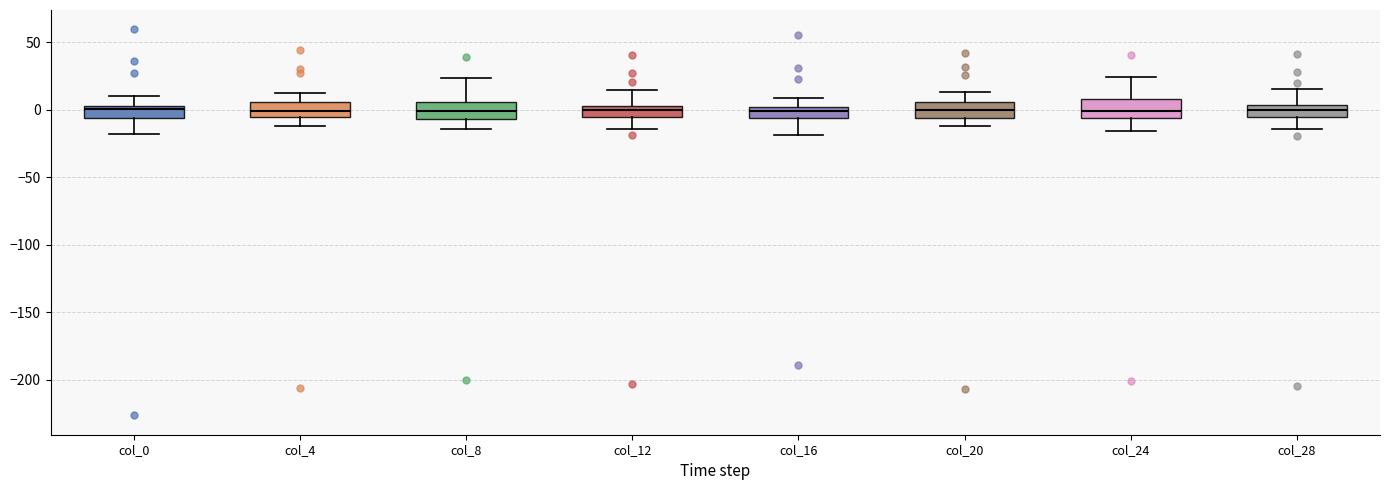

Reading left to right, transcribe this box plot: for each box, give where its median line is, the range the box spans, and where its two whiskers end, as read against the y-axis. The values are not printed on the chart, so give them approximately, as read against the axis.

col_0: median 0, box -5 to 5, whiskers -20 to 10
col_4: median 0, box -5 to 5, whiskers -10 to 10
col_8: median 0, box -5 to 5, whiskers -15 to 25
col_12: median 0, box -5 to 5, whiskers -15 to 15
col_16: median 0 (just below the box's upper edge), box -5 to 0, whiskers -20 to 10
col_20: median 0, box -5 to 5, whiskers -10 to 15
col_24: median 0, box -5 to 10, whiskers -15 to 25
col_28: median 0, box -5 to 5, whiskers -15 to 15